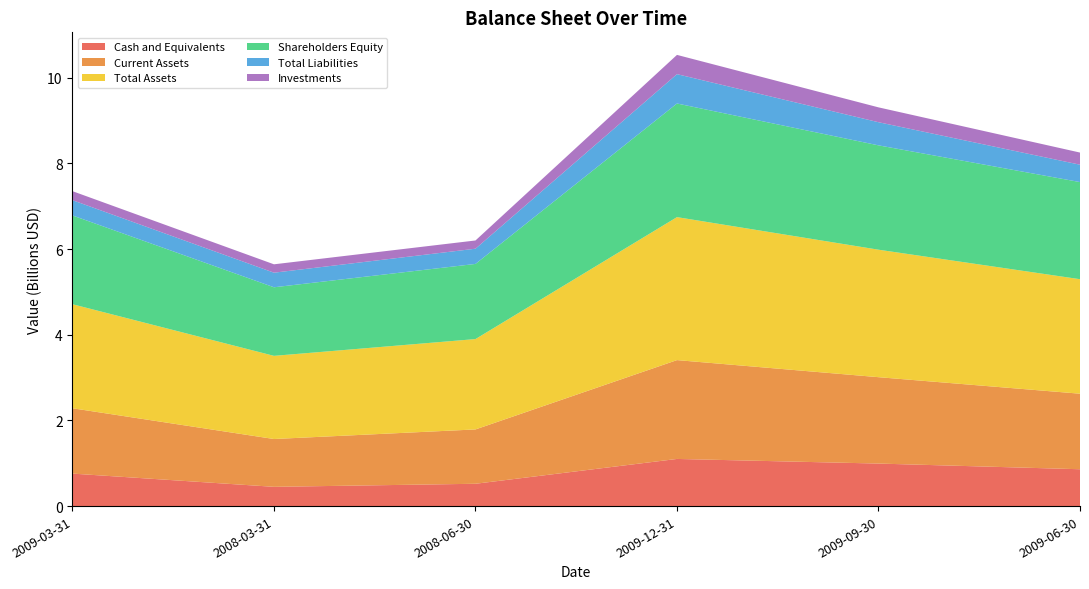

Reading right to left, extract all data points from this chart.

Cash and Equivalents: 2009-06-30=860377000	2009-09-30=992926000	2009-12-31=1100930000	2008-06-30=521193000	2008-03-31=449739000	2009-03-31=758568000
Current Assets: 2009-06-30=1763674000	2009-09-30=2016826000	2009-12-31=2307568000	2008-06-30=1268620000	2008-03-31=1116421000	2009-03-31=1525656000
Total Assets: 2009-06-30=2673287000	2009-09-30=2976482000	2009-12-31=3338240000	2008-06-30=2109781000	2008-03-31=1941657000	2009-03-31=2429045000
Shareholders Equity: 2009-06-30=2267697000	2009-09-30=2436218000	2009-12-31=2653177000	2008-06-30=1754374000	2008-03-31=1601026000	2009-03-31=2072711000
Total Liabilities: 2009-06-30=405590000	2009-09-30=540264000	2009-12-31=685063000	2008-06-30=355407000	2008-03-31=340631000	2009-03-31=356334000
Investments: 2009-06-30=283577000	2009-09-30=346807000	2009-12-31=449533000	2008-06-30=192096000	2008-03-31=195629000	2009-03-31=210554000